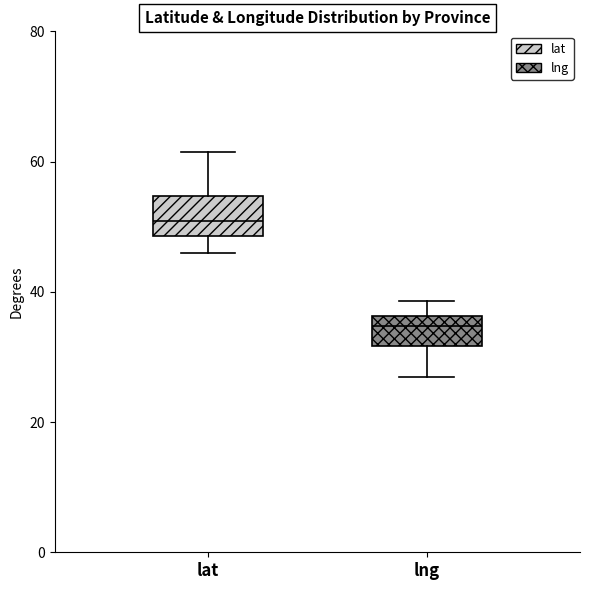

Where is the lower edge of the box for lat on the y-axis? The values are not printed on the chart, so give them approximately, as read against the axis.

48